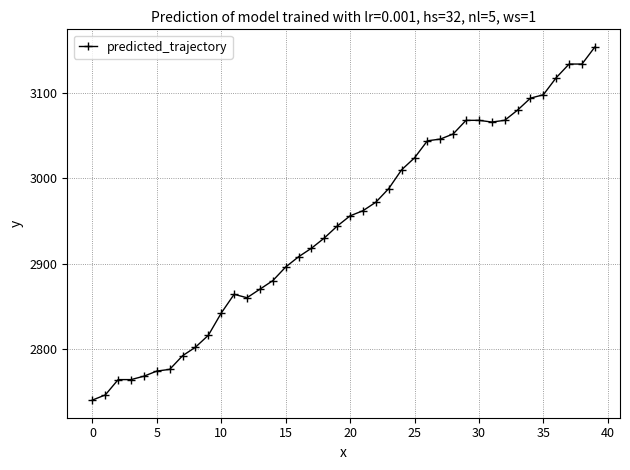

What is the maximum value shown in the chart?

3154